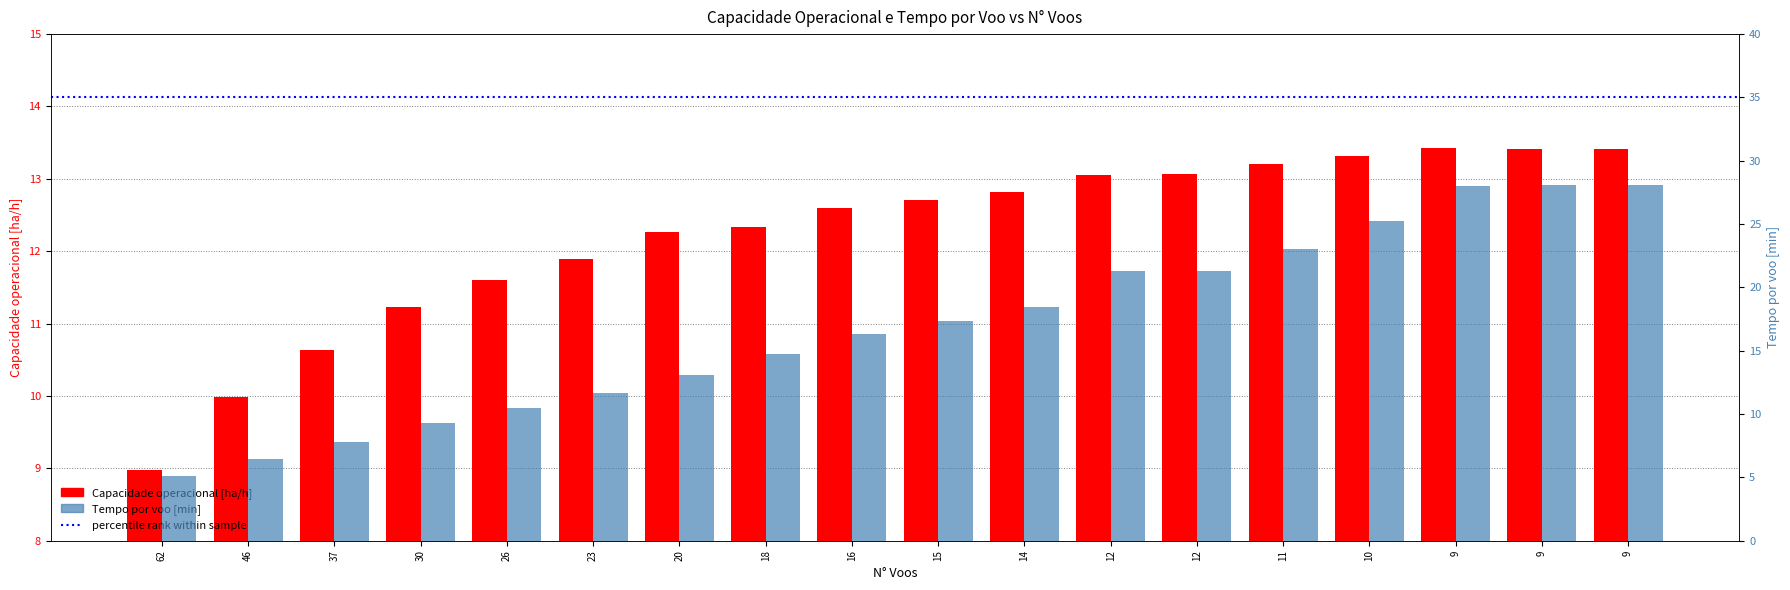

What is the minimum value for Tempo por voo [min]?

5.1